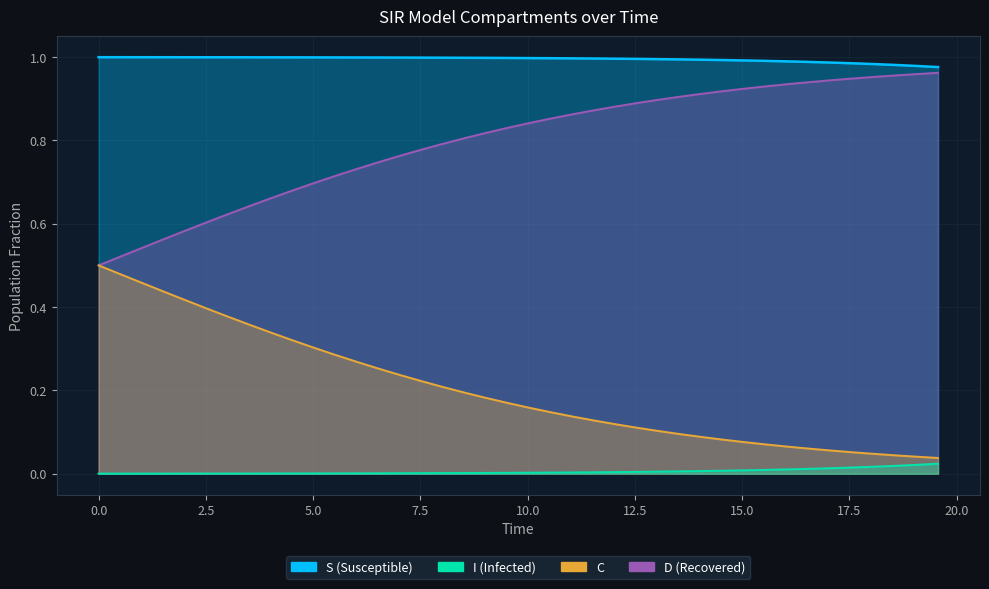

Reading left to right, extract all data points from this chart.

S: 0.0=1.0	0.5016722408026756=1.0	1.0033444816053512=1.0	1.5050167224080266=1.0	2.0066889632107023=1.0	2.508361204013378=1.0	3.0100334448160533=1.0	3.511705685618729=1.0	4.013377926421405=1.0	4.51505016722408=1.0	5.016722408026756=1.0	5.518394648829432=1.0	6.020066889632107=1.0	6.521739130434782=1.0	7.023411371237458=1.0	7.525083612040134=1.0	8.02675585284281=1.0	8.528428093645484=1.0	9.03010033444816=1.0	9.531772575250836=1.0	10.033444816053512=1.0	10.535117056856187=1.0	11.036789297658864=1.0	11.538461538461538=1.0	12.040133779264213=1.0	12.54180602006689=1.0	13.043478260869565=1.0	13.545150501672241=1.0	14.046822742474916=1.0	14.548494983277592=1.0	15.050167224080267=1.0	15.551839464882944=1.0	16.05351170568562=1.0	16.555183946488295=1.0	17.05685618729097=1.0	17.558528428093645=1.0	18.06020066889632=1.0	18.561872909698998=1.0	19.06354515050167=1.0	19.565217391304348=1.0
I: 0.0=0.0	0.5016722408026756=0.0	1.0033444816053512=0.0	1.5050167224080266=0.0	2.0066889632107023=0.0	2.508361204013378=0.0	3.0100334448160533=0.0	3.511705685618729=0.0	4.013377926421405=0.0	4.51505016722408=0.0	5.016722408026756=0.0	5.518394648829432=0.0	6.020066889632107=0.0	6.521739130434782=0.0	7.023411371237458=0.0	7.525083612040134=0.0	8.02675585284281=0.0	8.528428093645484=0.0	9.03010033444816=0.0	9.531772575250836=0.0	10.033444816053512=0.0	10.535117056856187=0.0	11.036789297658864=0.0	11.538461538461538=0.0	12.040133779264213=0.0	12.54180602006689=0.0	13.043478260869565=0.0	13.545150501672241=0.0	14.046822742474916=0.0	14.548494983277592=0.0	15.050167224080267=0.0	15.551839464882944=0.0	16.05351170568562=0.0	16.555183946488295=0.0	17.05685618729097=0.0	17.558528428093645=0.0	18.06020066889632=0.0	18.561872909698998=0.0	19.06354515050167=0.0	19.565217391304348=0.0
C: 0.0=0.5	0.5016722408026756=0.5	1.0033444816053512=0.5	1.5050167224080266=0.6	2.0066889632107023=0.6	2.508361204013378=0.6	3.0100334448160533=0.6	3.511705685618729=0.6	4.013377926421405=0.7	4.51505016722408=0.7	5.016722408026756=0.7	5.518394648829432=0.7	6.020066889632107=0.7	6.521739130434782=0.7	7.023411371237458=0.8	7.525083612040134=0.8	8.02675585284281=0.8	8.528428093645484=0.8	9.03010033444816=0.8	9.531772575250836=0.8	10.033444816053512=0.8	10.535117056856187=0.9	11.036789297658864=0.9	11.538461538461538=0.9	12.040133779264213=0.9	12.54180602006689=0.9	13.043478260869565=0.9	13.545150501672241=0.9	14.046822742474916=0.9	14.548494983277592=0.9	15.050167224080267=0.9	15.551839464882944=0.9	16.05351170568562=0.9	16.555183946488295=0.9	17.05685618729097=0.9	17.558528428093645=0.9	18.06020066889632=1.0	18.561872909698998=1.0	19.06354515050167=1.0	19.565217391304348=1.0
D: 0.0=0.5	0.5016722408026756=0.5	1.0033444816053512=0.5	1.5050167224080266=0.4	2.0066889632107023=0.4	2.508361204013378=0.4	3.0100334448160533=0.4	3.511705685618729=0.4	4.013377926421405=0.3	4.51505016722408=0.3	5.016722408026756=0.3	5.518394648829432=0.3	6.020066889632107=0.3	6.521739130434782=0.3	7.023411371237458=0.2	7.525083612040134=0.2	8.02675585284281=0.2	8.528428093645484=0.2	9.03010033444816=0.2	9.531772575250836=0.2	10.033444816053512=0.2	10.535117056856187=0.1	11.036789297658864=0.1	11.538461538461538=0.1	12.040133779264213=0.1	12.54180602006689=0.1	13.043478260869565=0.1	13.545150501672241=0.1	14.046822742474916=0.1	14.548494983277592=0.1	15.050167224080267=0.1	15.551839464882944=0.1	16.05351170568562=0.1	16.555183946488295=0.1	17.05685618729097=0.1	17.558528428093645=0.1	18.06020066889632=0.0	18.561872909698998=0.0	19.06354515050167=0.0	19.565217391304348=0.0